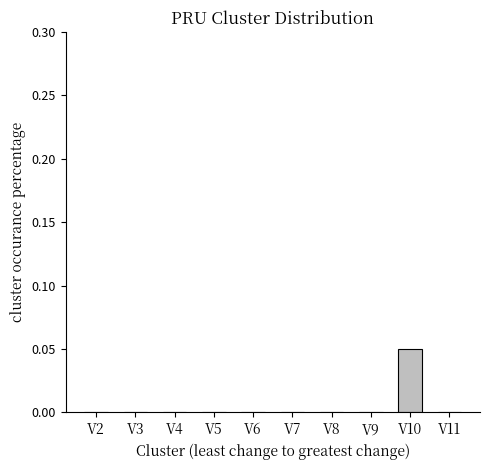

Which category has the highest value across all series?

V10